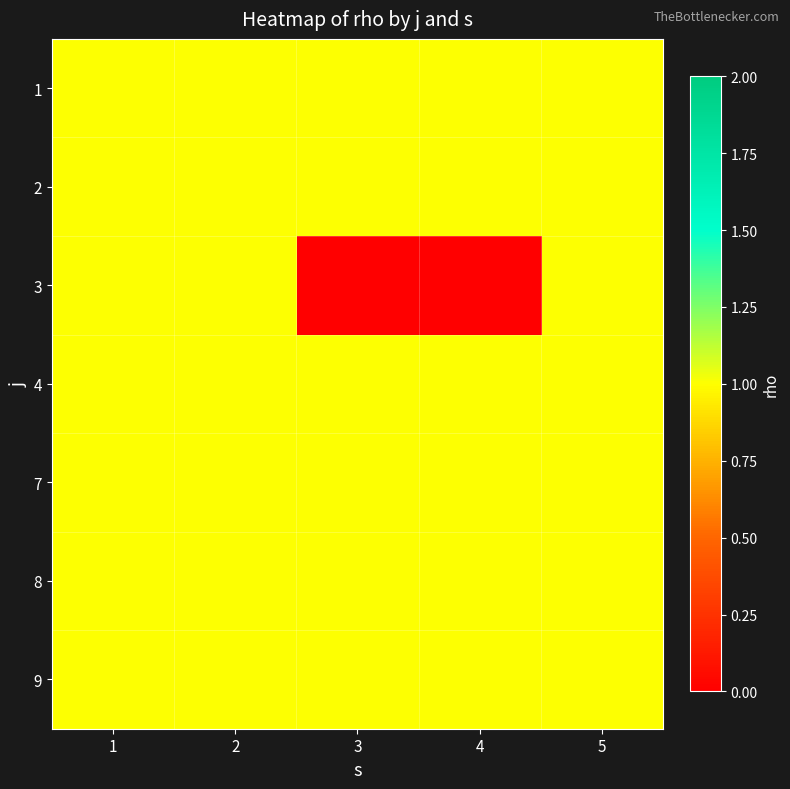

Count the number of data series in this chart.

7